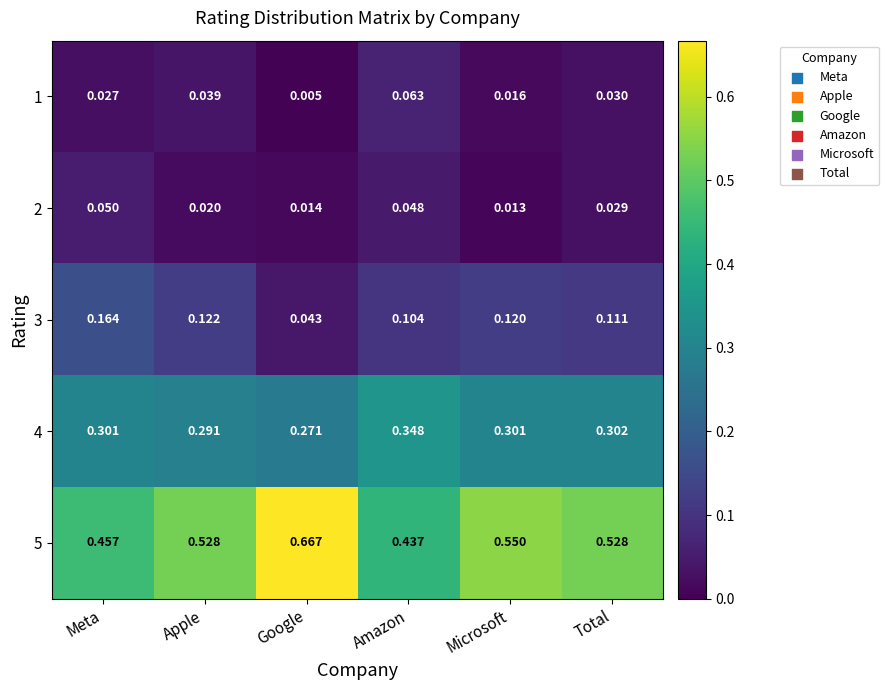

Is the value of 3 at Microsoft greater than the value of 1 at Total?

Yes